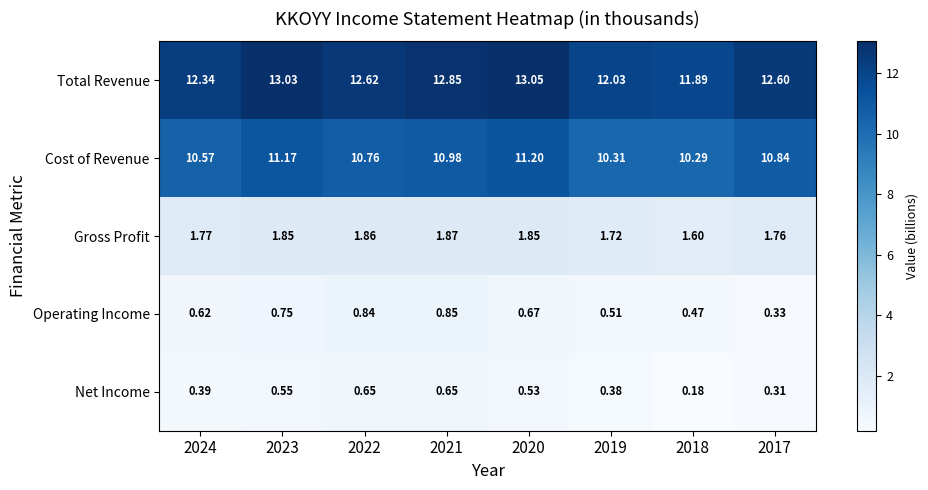

Between 2022 and 2020, which series saw the biggest shift?

Cost of Revenue